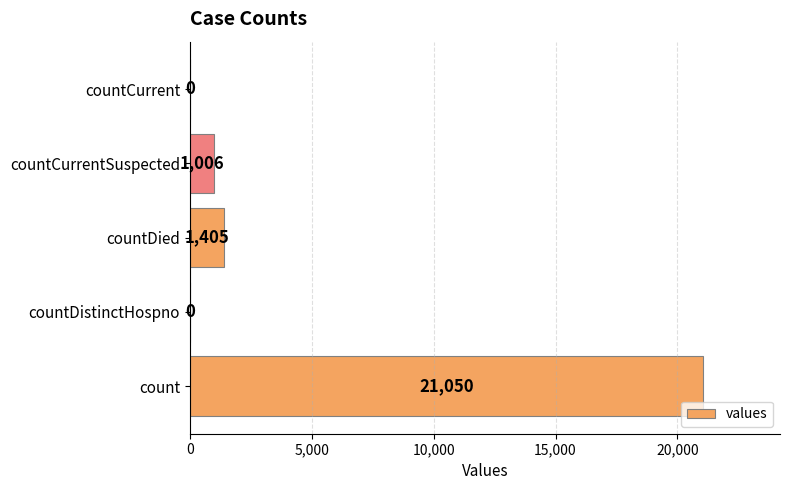

How many distinct data groups are displayed?

1